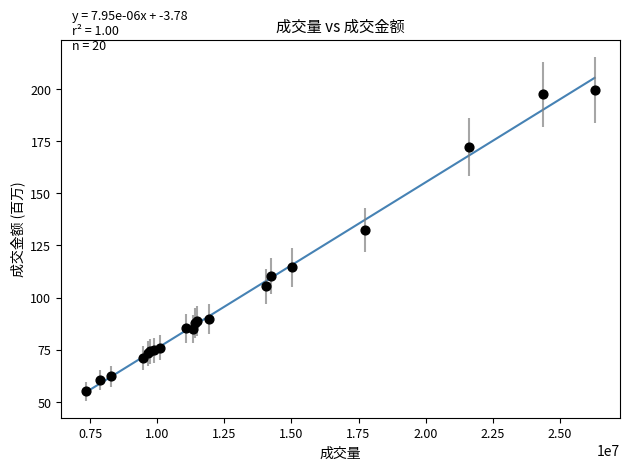

What Y value in the scatter plot is closest to 127?

132.5